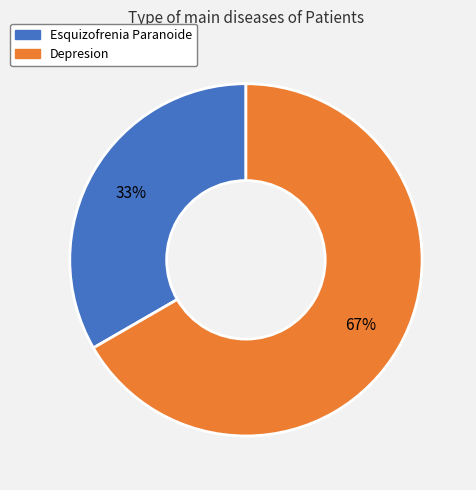

Is it true that Depresion is 67% of the pie?

True